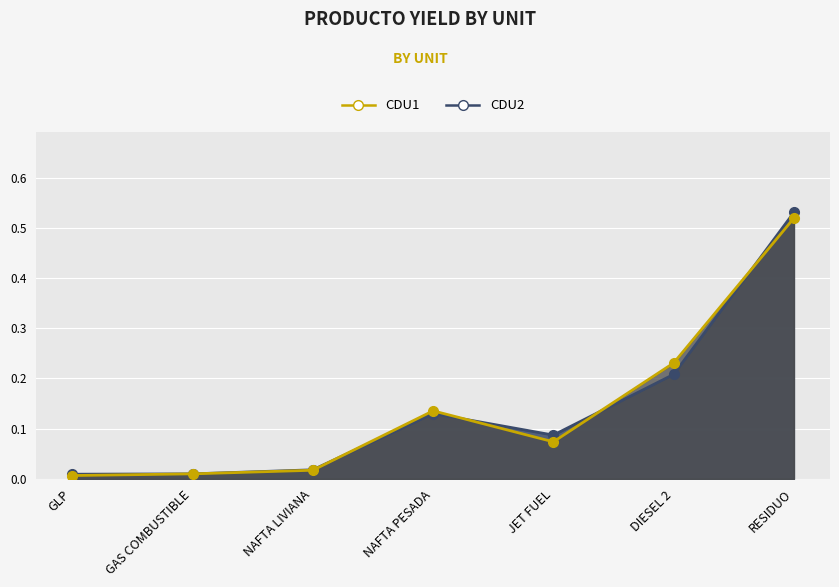

Is it true that CDU1 equals 0.1 at DIESEL 2?

False